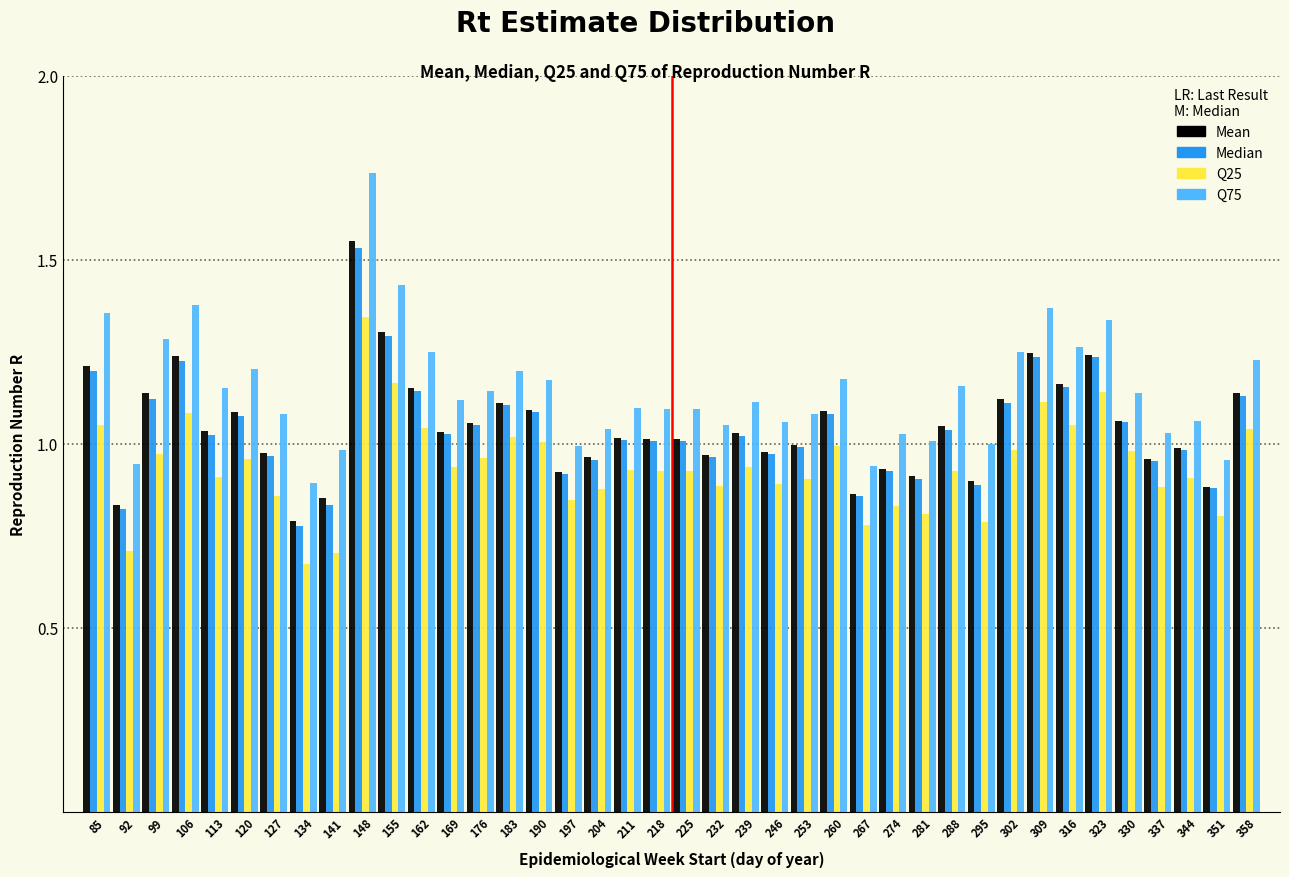

Between 169 and 323, which series saw the biggest shift?

Q75